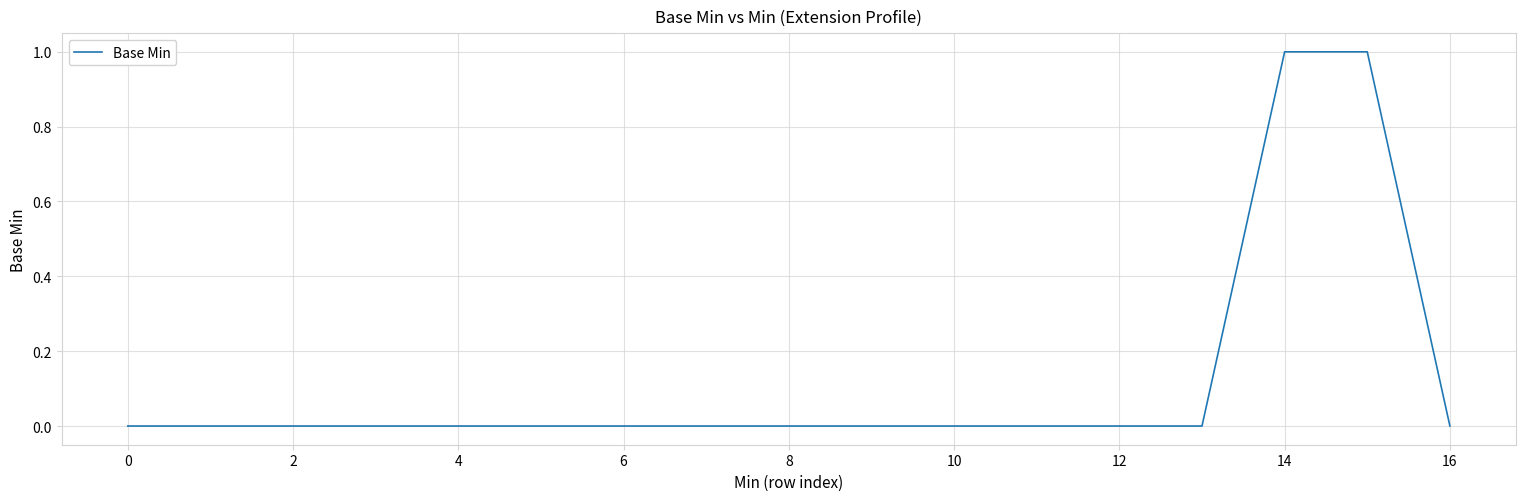

What is the difference between the second highest and second lowest values?

1